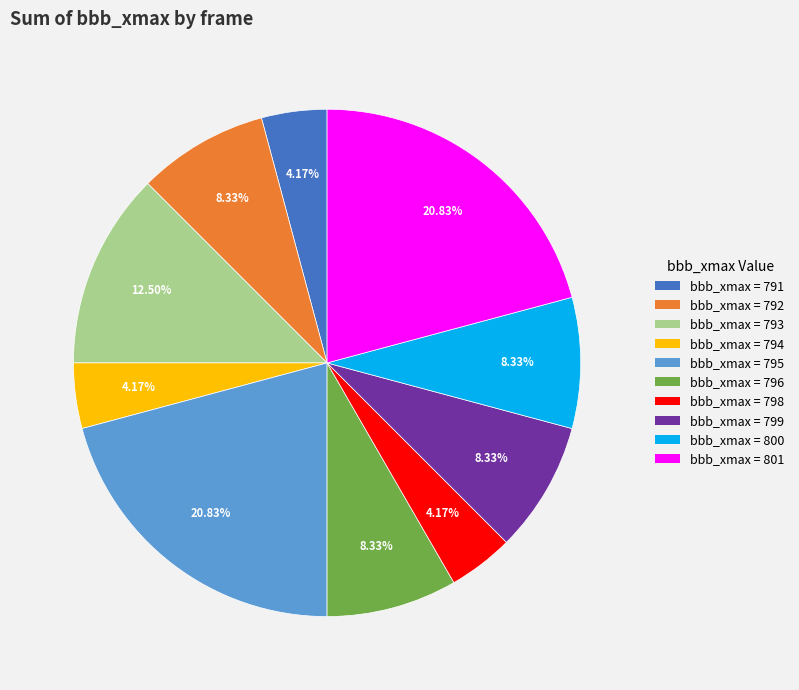

Is there any slice that represents more than half of the pie?

No